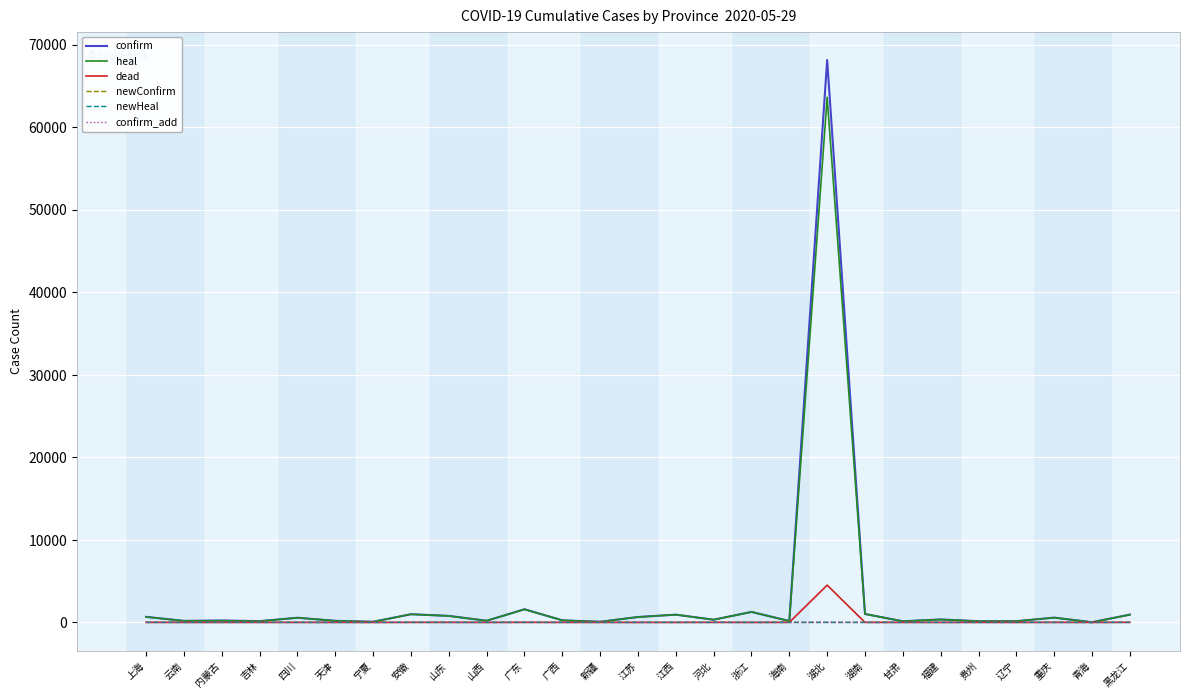

At how many categories does at least one series exceed 32467?

1